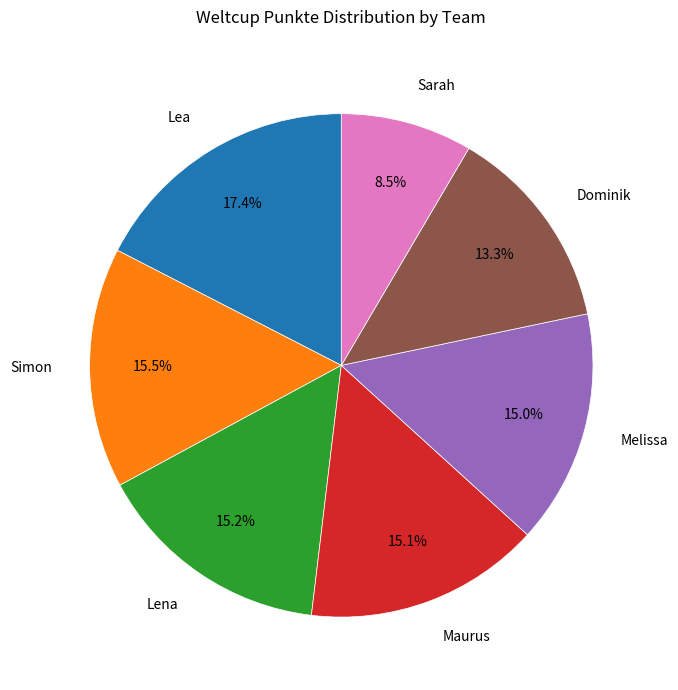

Is there any slice that represents more than half of the pie?

No